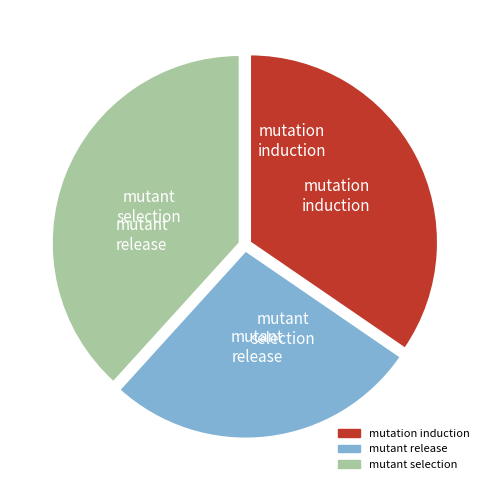

Does any single category account for the majority?

No